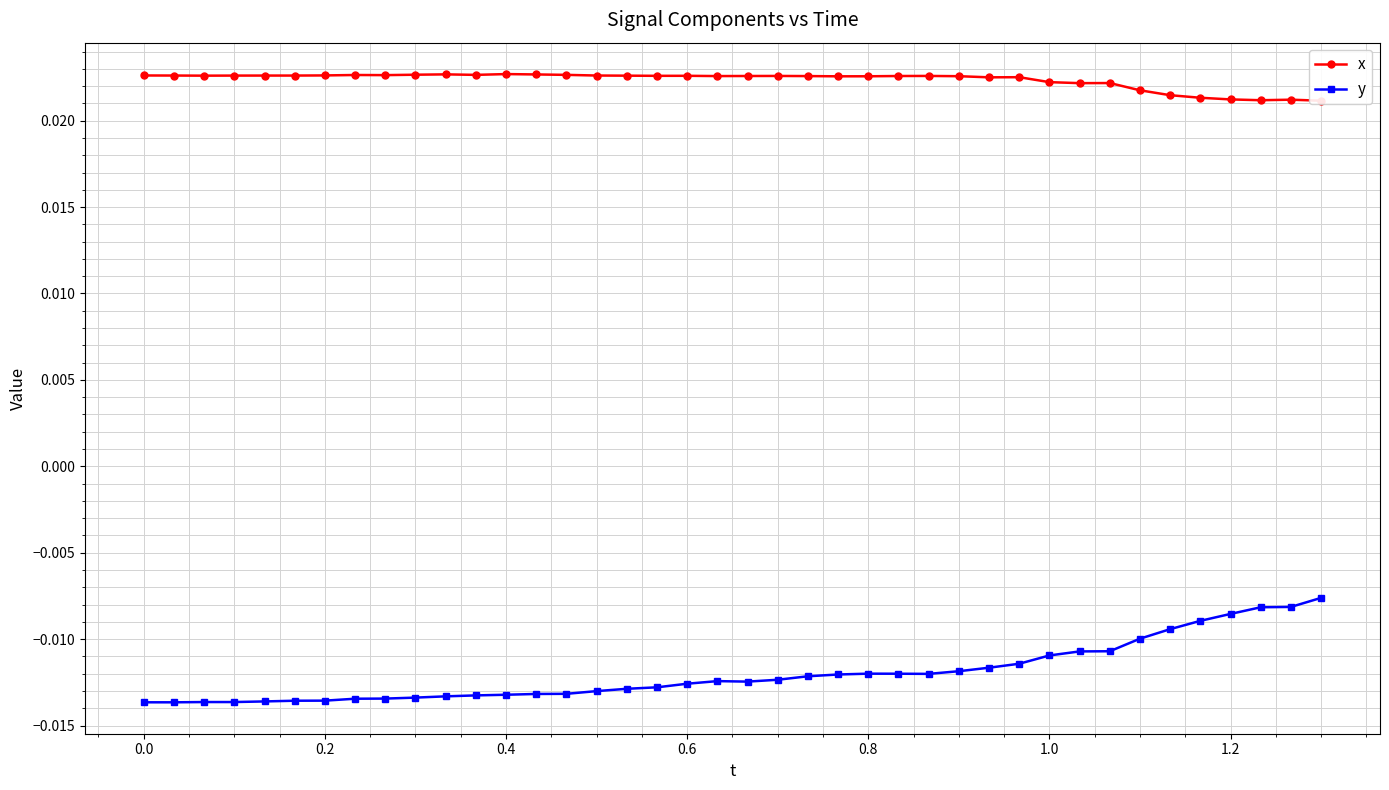

In y, how many points are lower than both neighbors (excluding endpoints)?

4